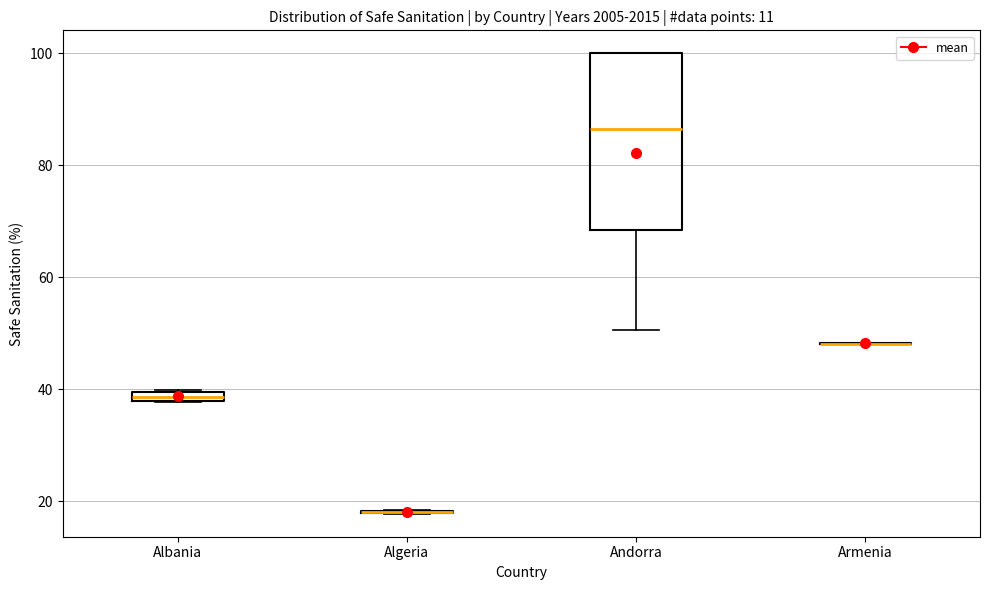

Comparing the boxes themselves (not the whiskers), which one is the tallest?

Andorra